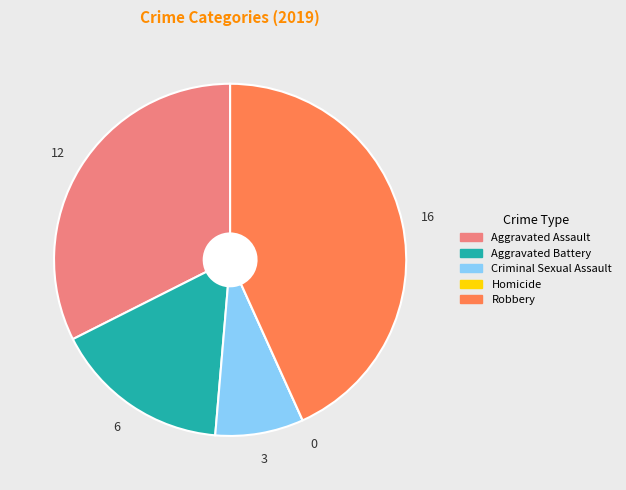

Is Aggravated Battery the majority of the pie?

No